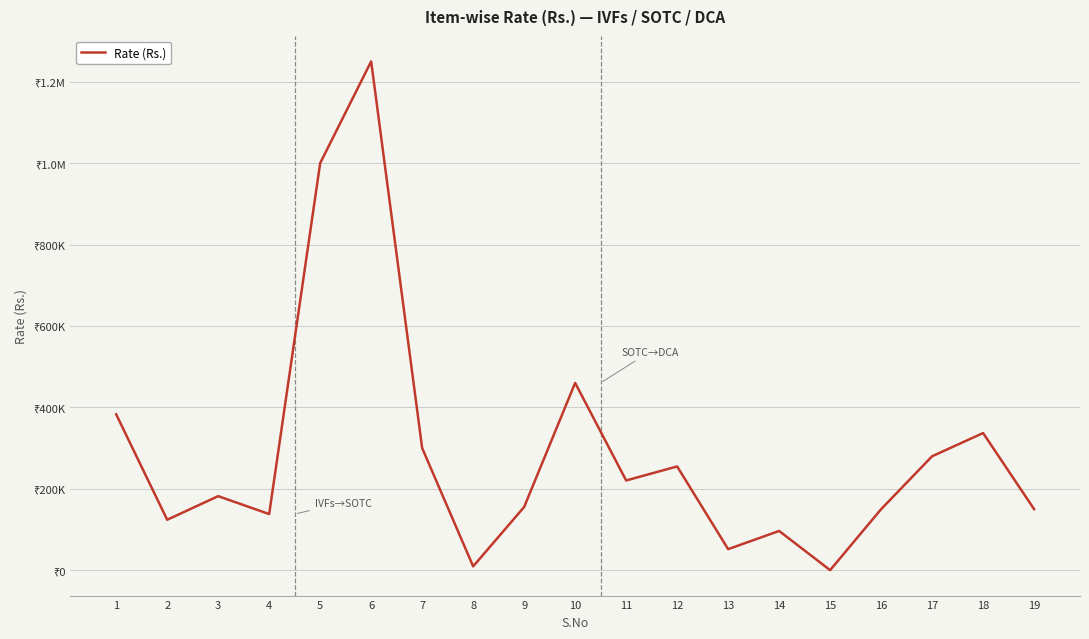

What is the difference between the maximum and minimum values?

1249770